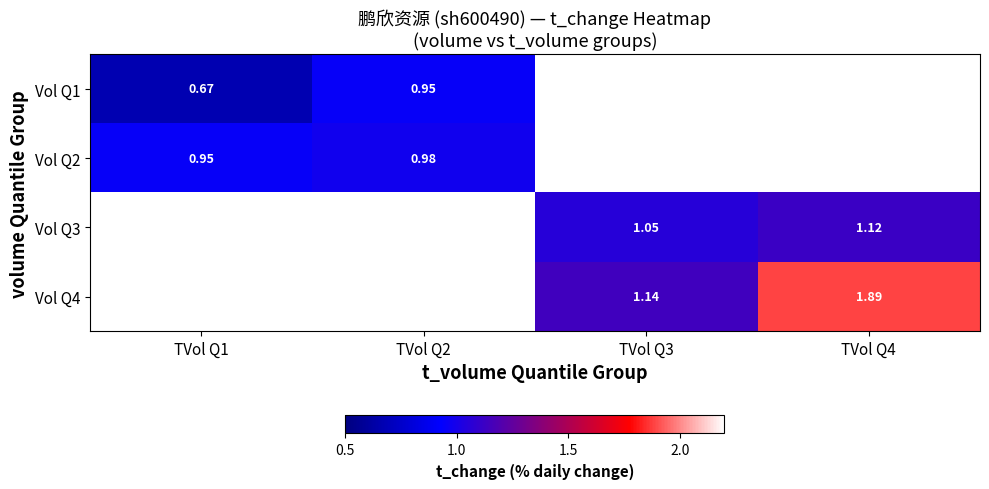

At how many categories does at least one series exceed 0?

4